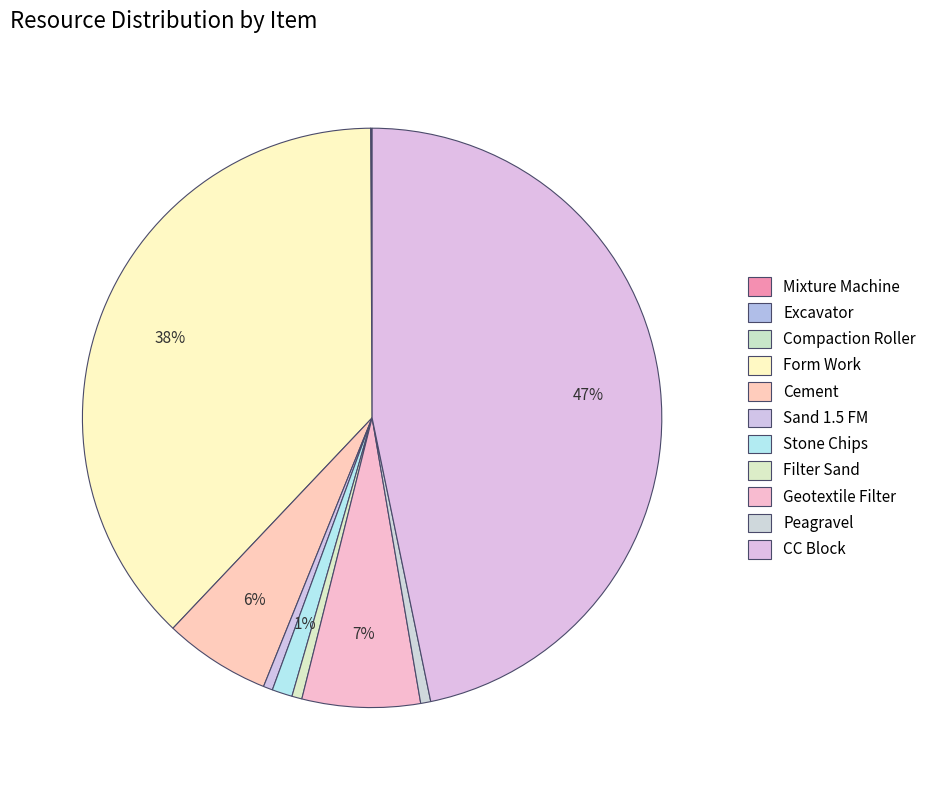

Do Filter Sand and Sand 1.5 FM together represent more than half of the pie?

No